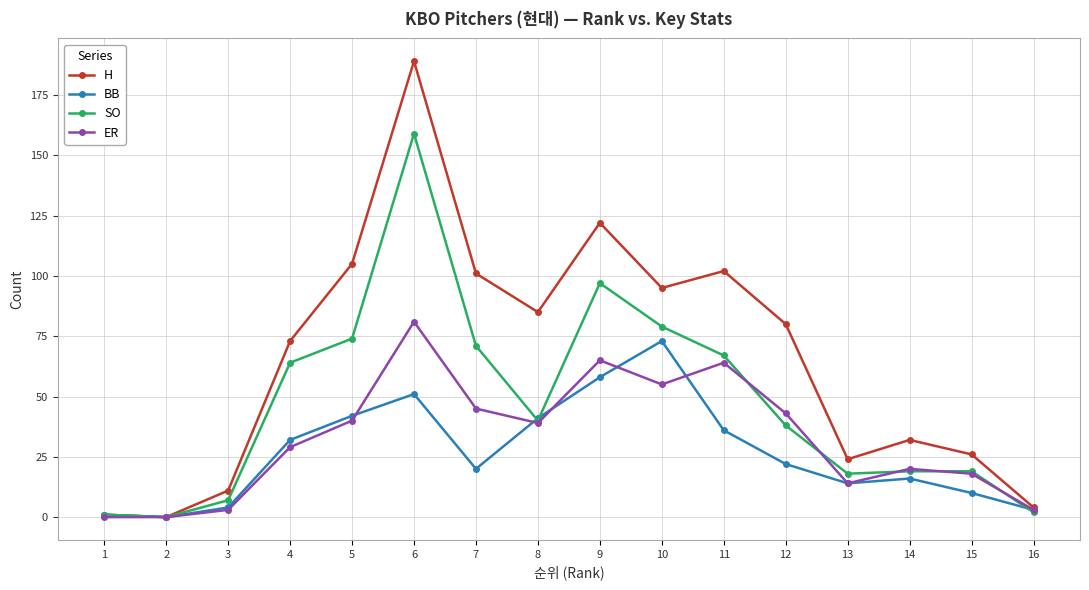

Is this an area chart (filled region under the line)?

No